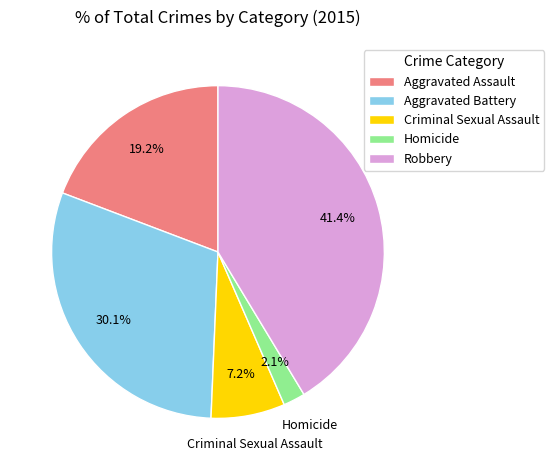

How much of the chart is everything except Aggravated Battery?

69.9%